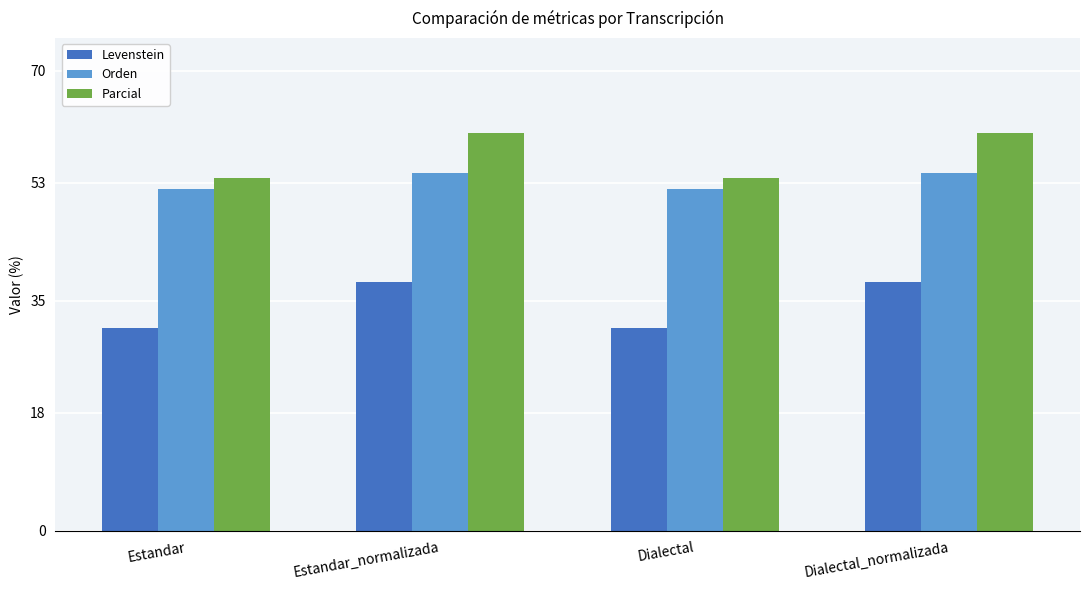

Reading right to left, what are all the values shown in this chart?

Levenstein: Dialectal_normalizada=37.9	Dialectal=30.9	Estandar_normalizada=37.9	Estandar=30.9
Orden: Dialectal_normalizada=54.4	Dialectal=52.0	Estandar_normalizada=54.4	Estandar=52.0
Parcial: Dialectal_normalizada=60.6	Dialectal=53.7	Estandar_normalizada=60.6	Estandar=53.7